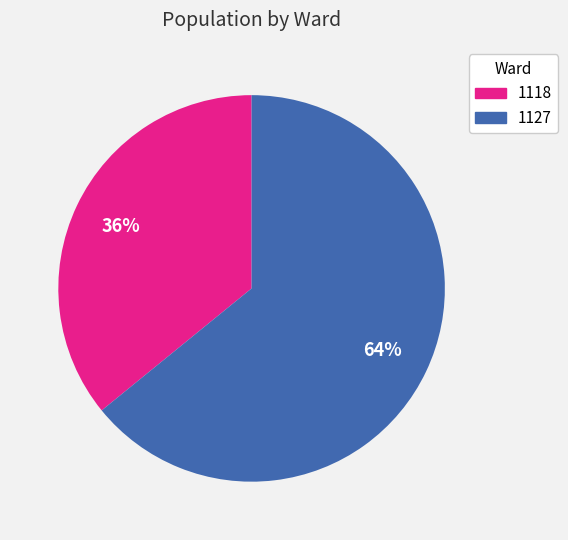

The 1127 slice represents 74% of the pie. True or false?

False